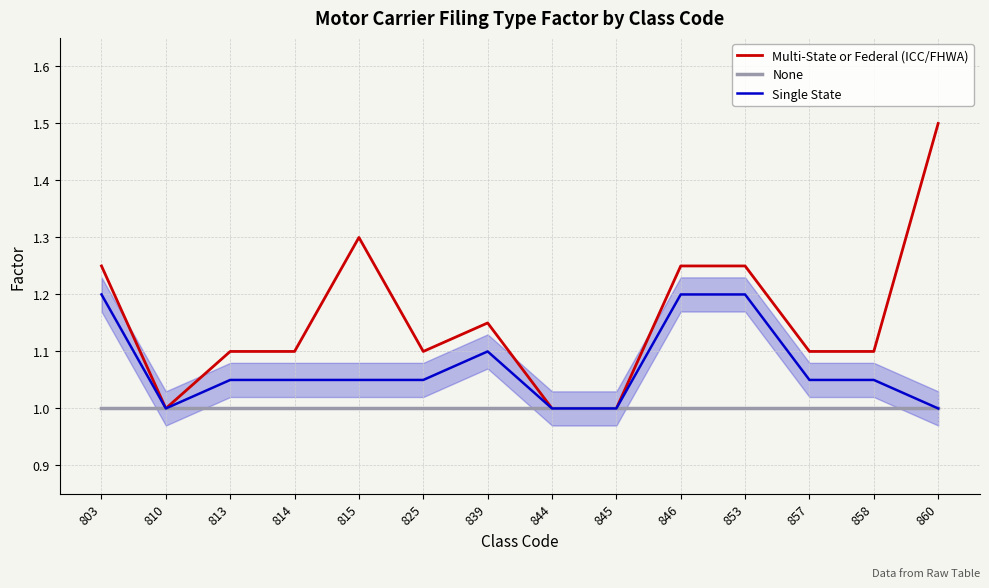

The value of None at 815 is 1.0. True or false?

True